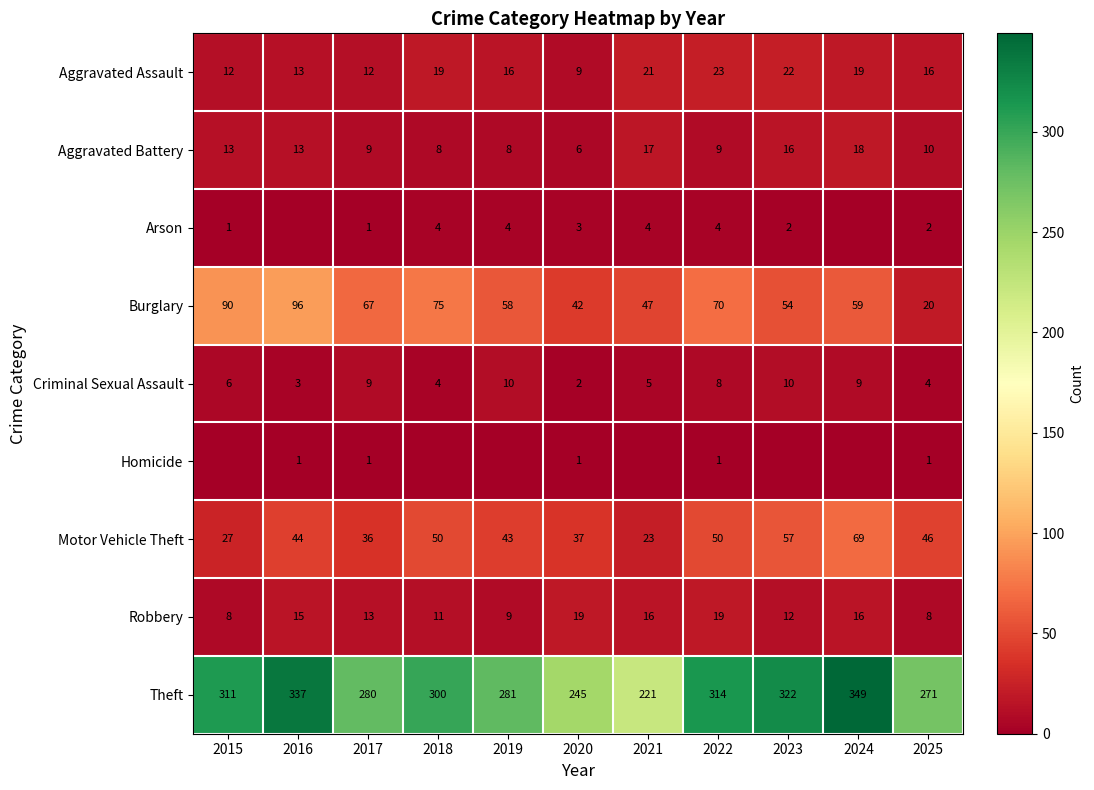

What is the average value of the Aggravated Assault series?

17